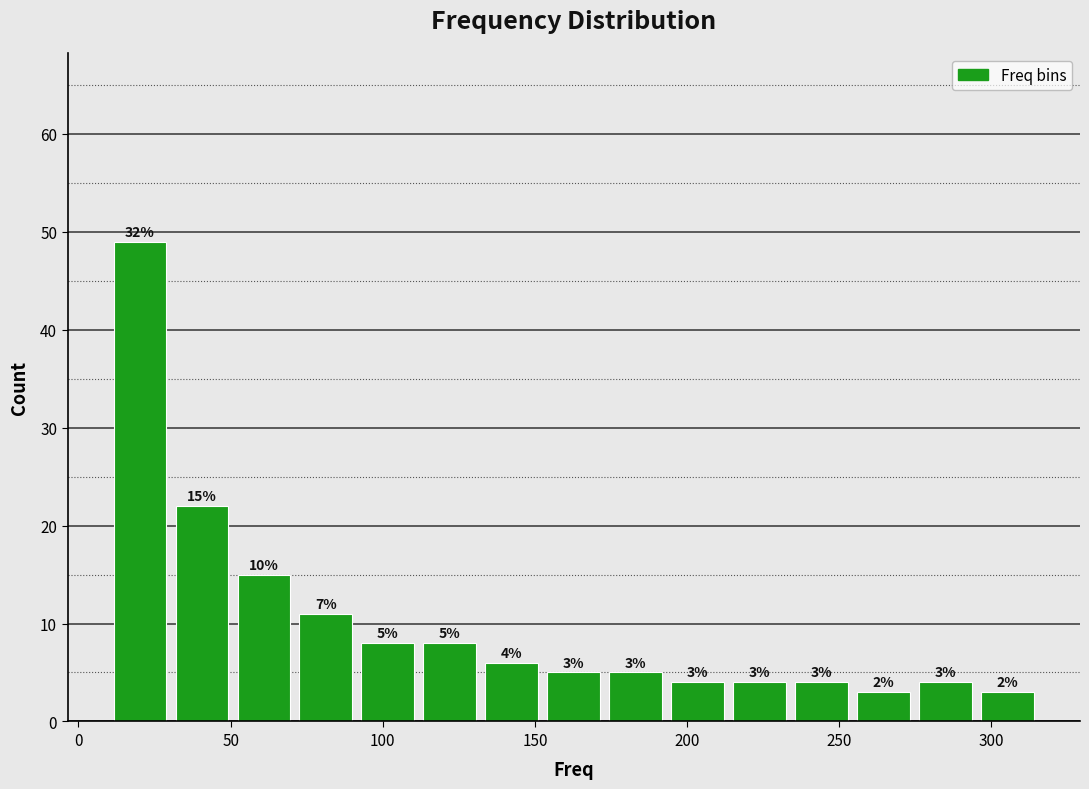

Over which range of the x-axis is the bar tallest?

10 to 30